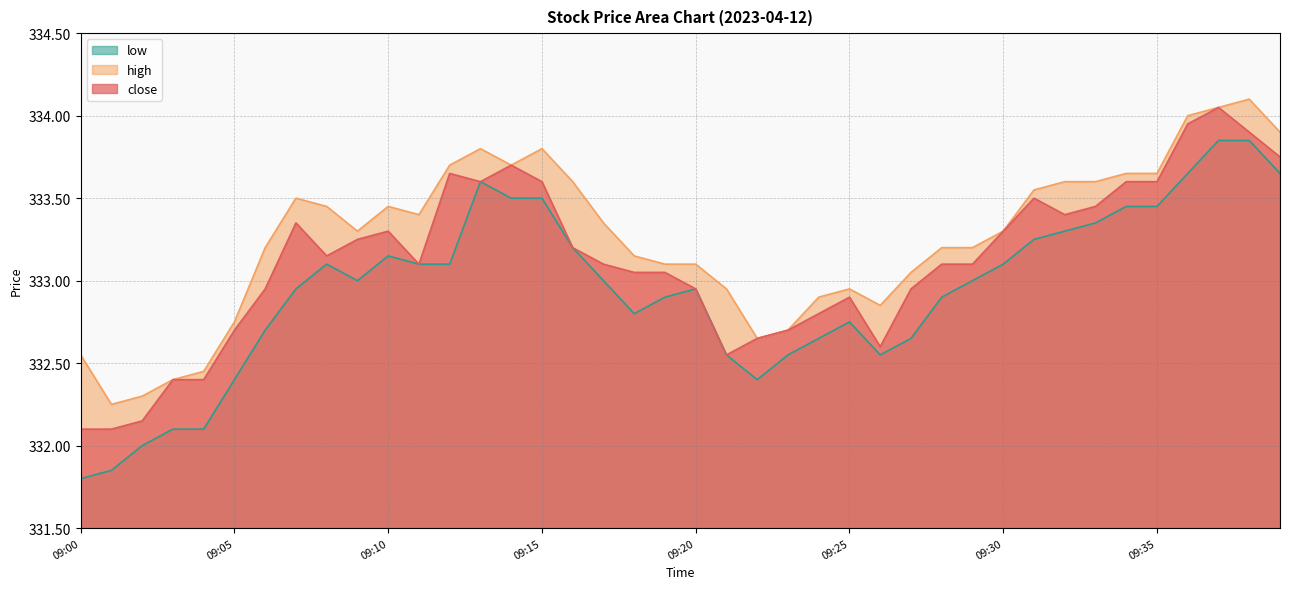

At how many categories does at least one series exceed 333?

28